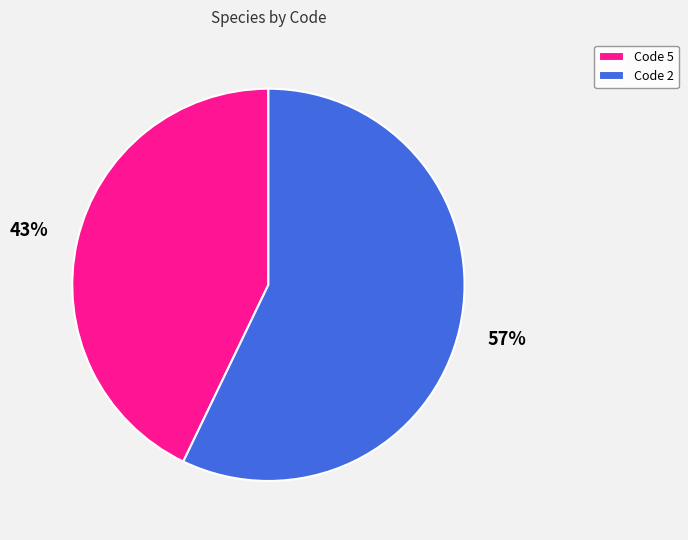

Is there any slice that represents more than half of the pie?

Yes